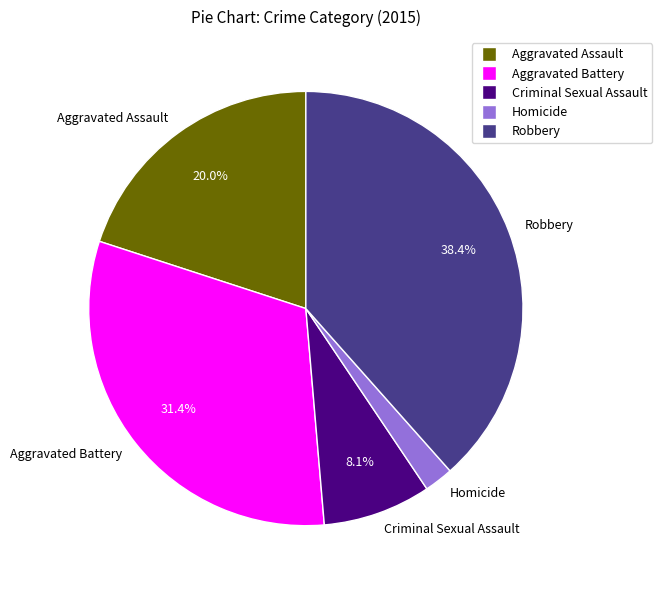

Which has a higher value, Aggravated Assault or Homicide?

Aggravated Assault